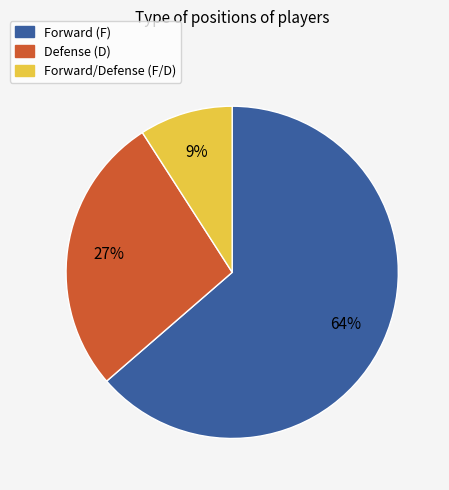

To the nearest percent, what is the average slice percentage?

33%